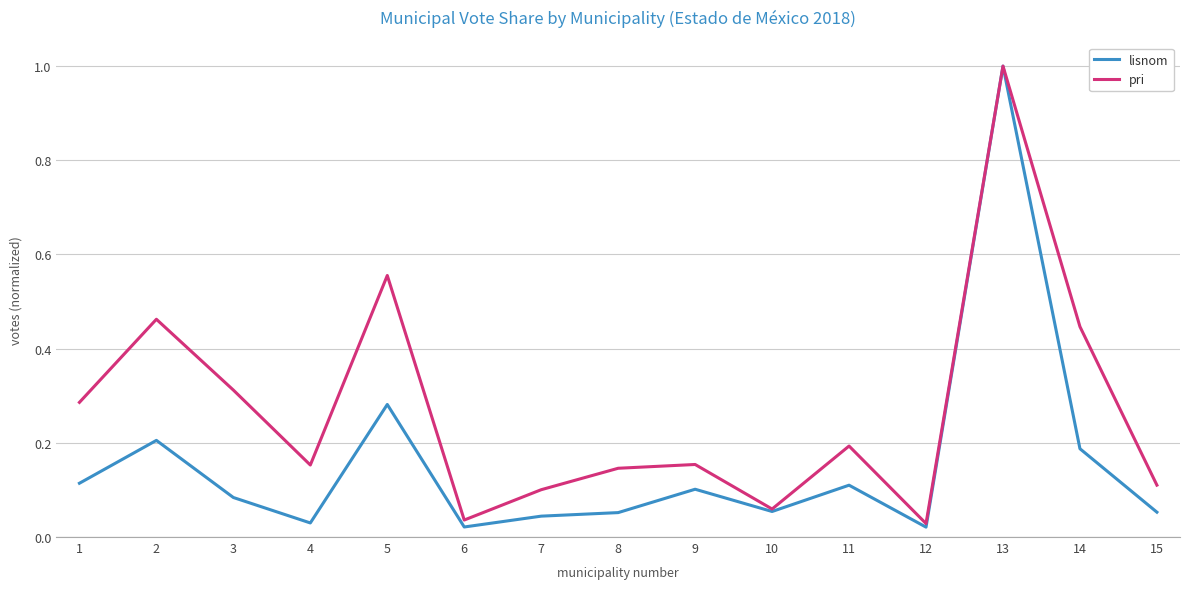

Which series has the widest spread of values?

lisnom